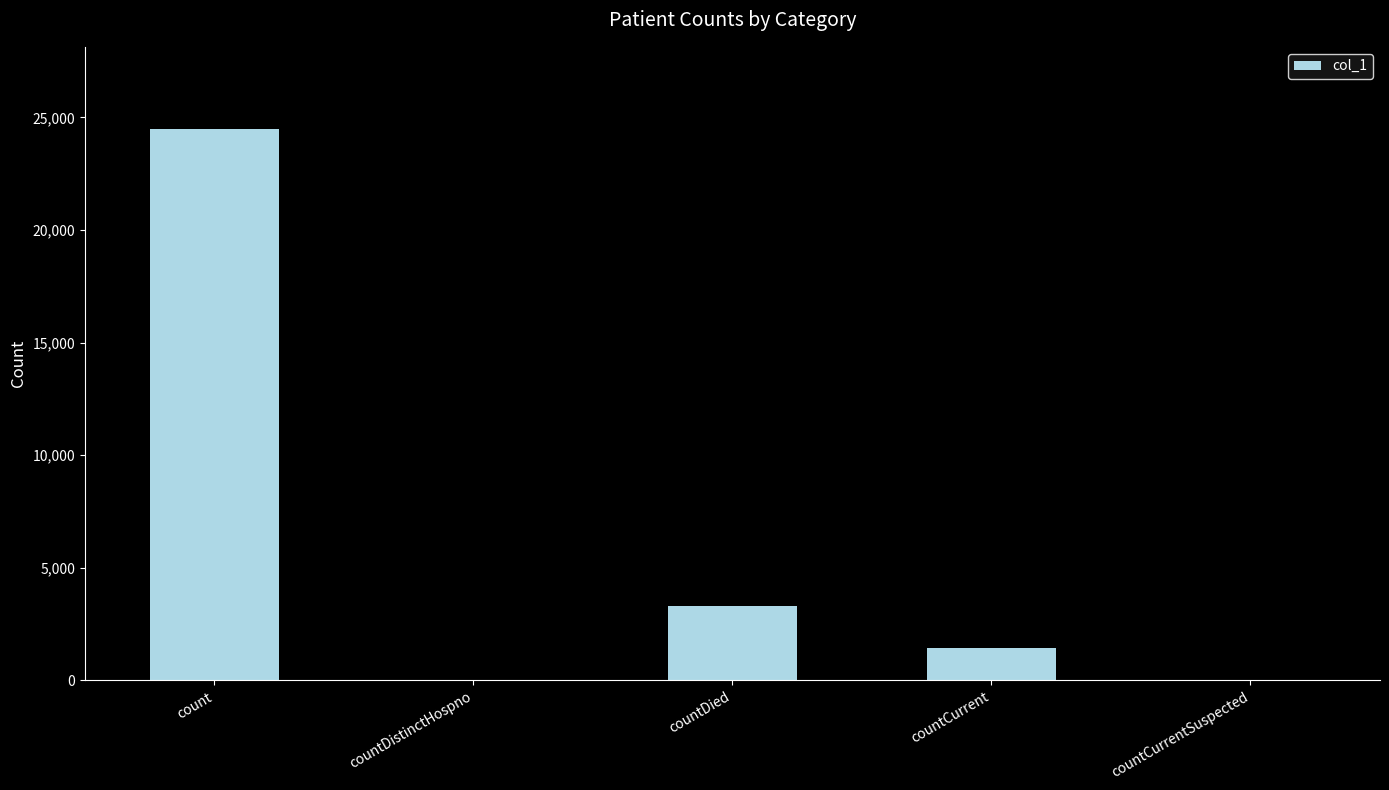

Which label corresponds to the largest value in the chart?

count